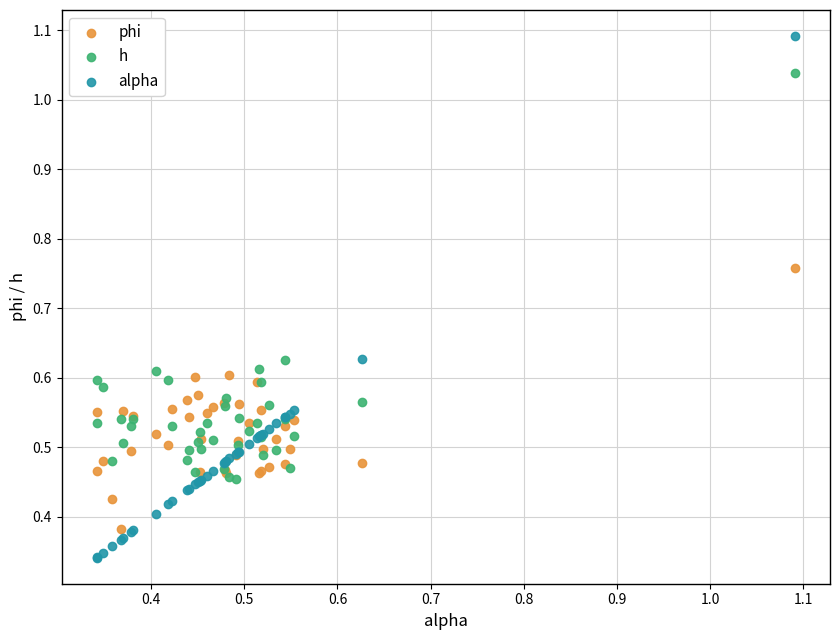

Which series has the widest spread of Y values?

alpha